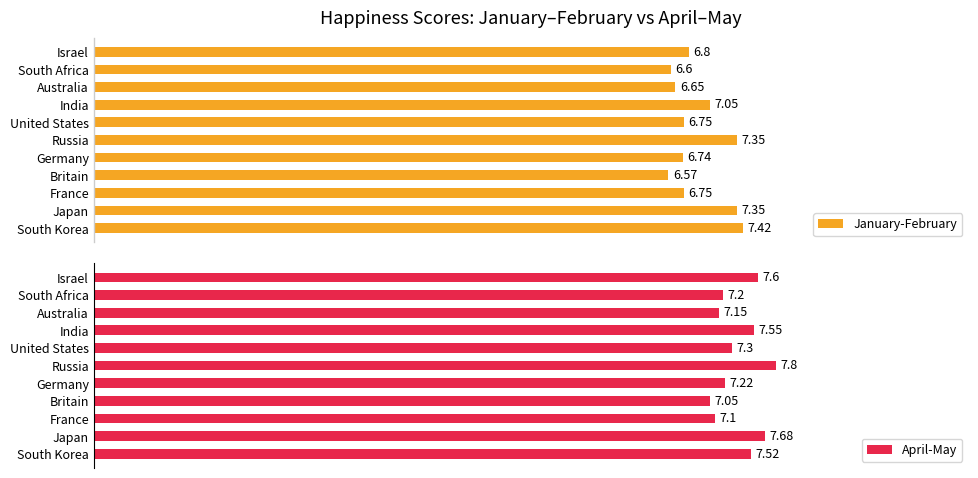

Rank the series by their average value, from highest to lowest.

April-May, January-February